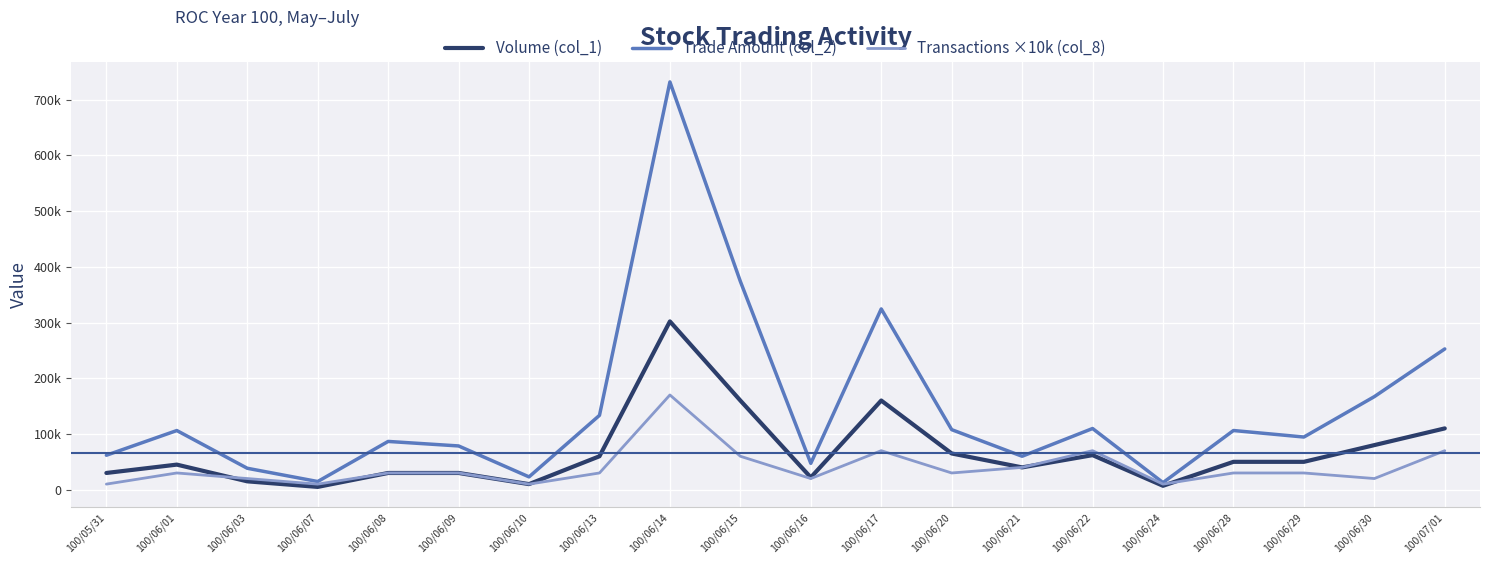

Which category has the highest value across all series?

100/06/14